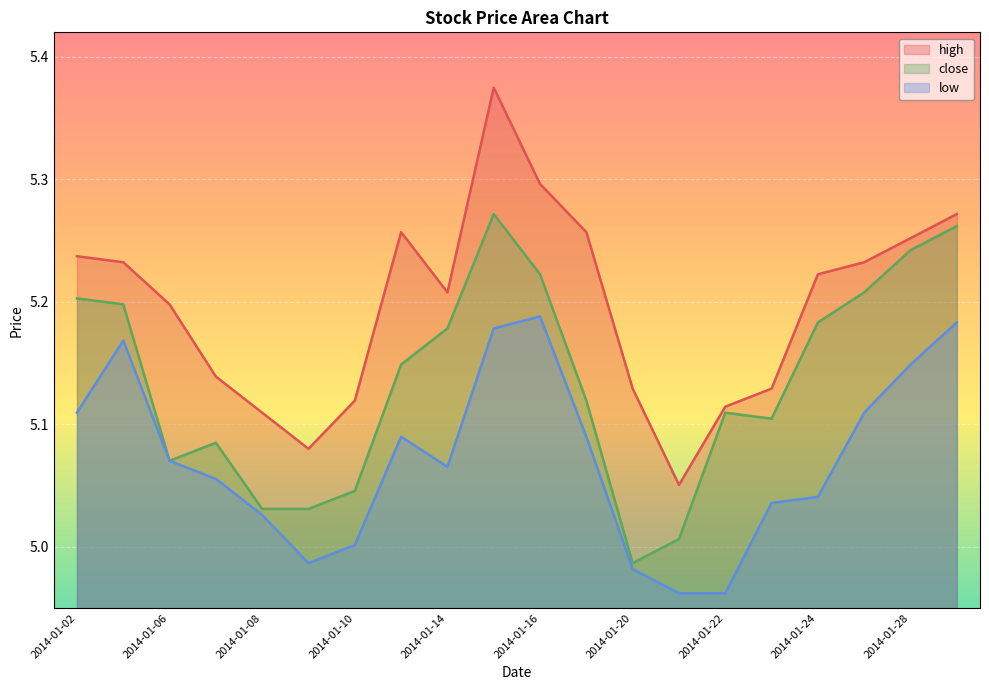

Rank the series at 2014-01-20 from lowest to highest value.

low, close, high